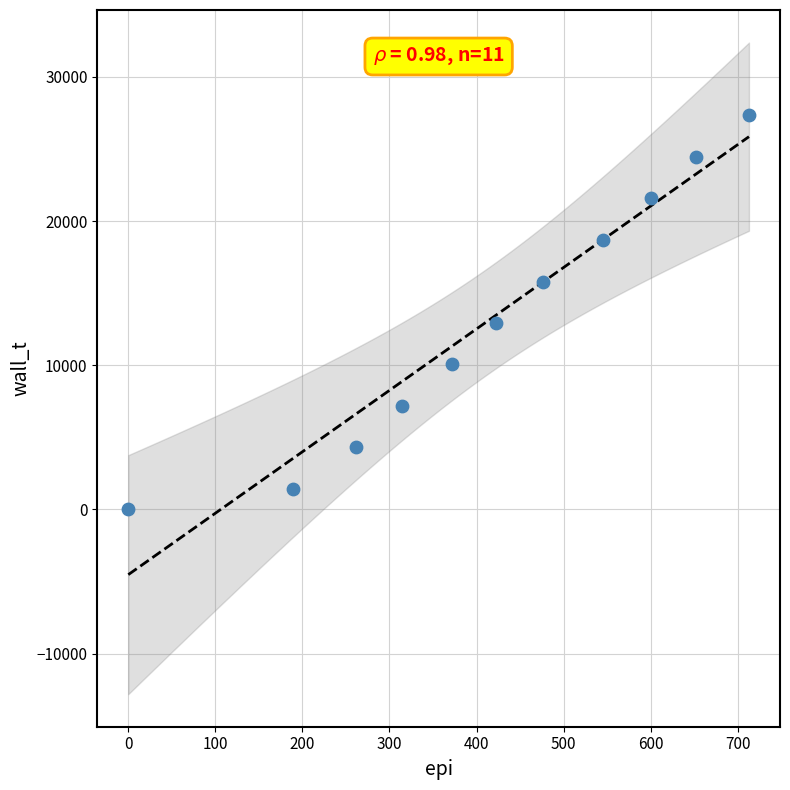

What is the average Y value?

13075